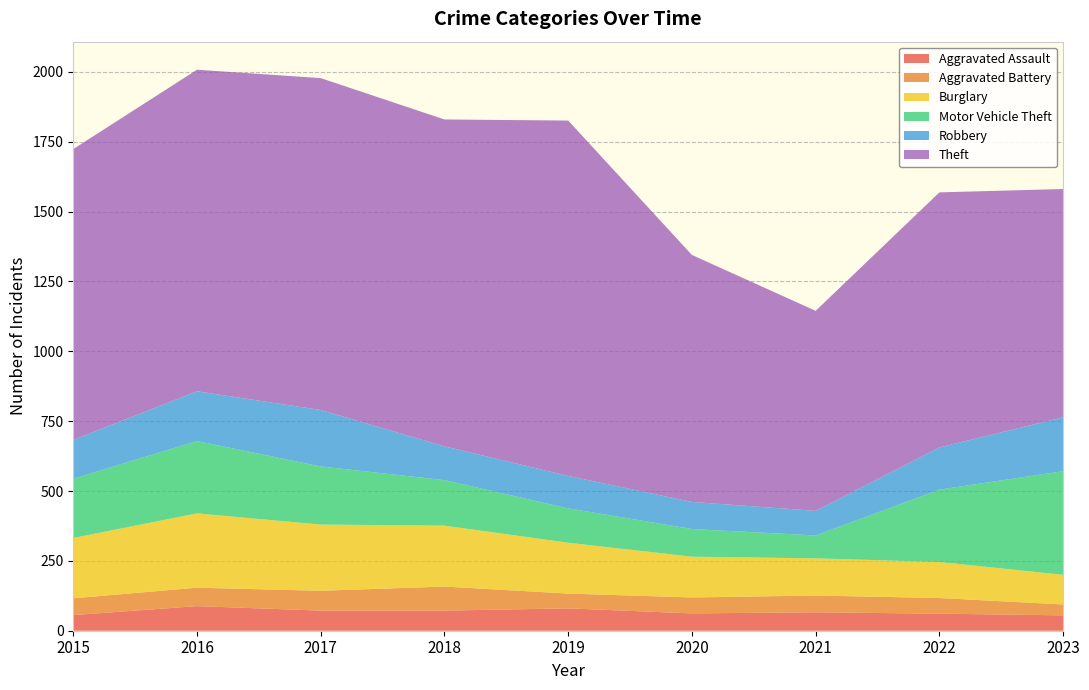

Reading left to right, transcribe all the data shown in this chart.

Aggravated Assault: 56	88	72	72	80	62	66	61	55
Aggravated Battery: 60	66	71	86	53	57	60	56	39
Burglary: 216	266	237	218	182	146	133	129	106
Motor Vehicle Theft: 212	259	208	163	123	99	82	259	371
Robbery: 139	178	202	121	116	97	88	151	193
Theft: 1041	1151	1188	1170	1272	884	716	913	817